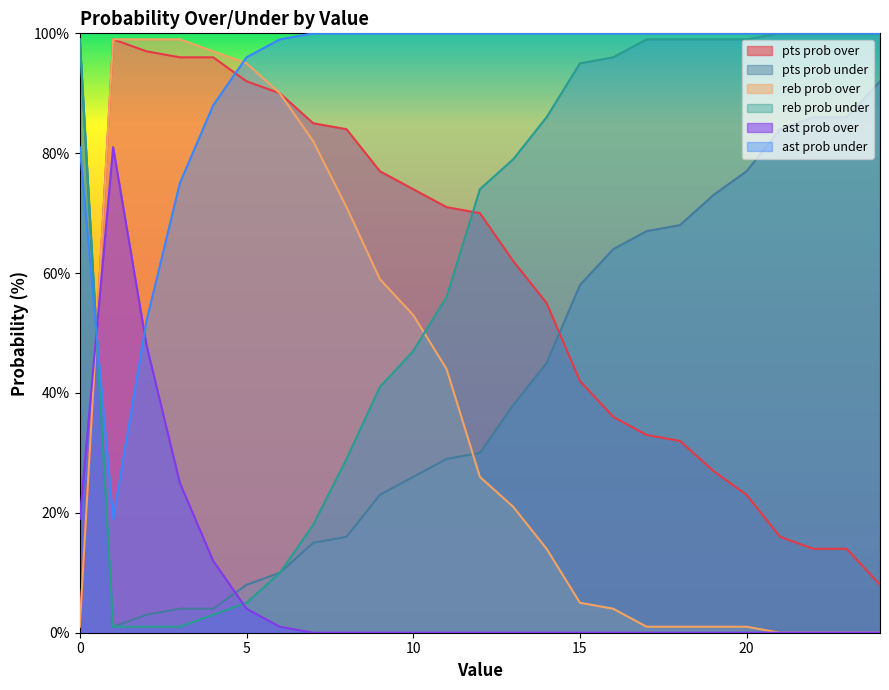

At which category does ast prob over reach its first local peak?

1